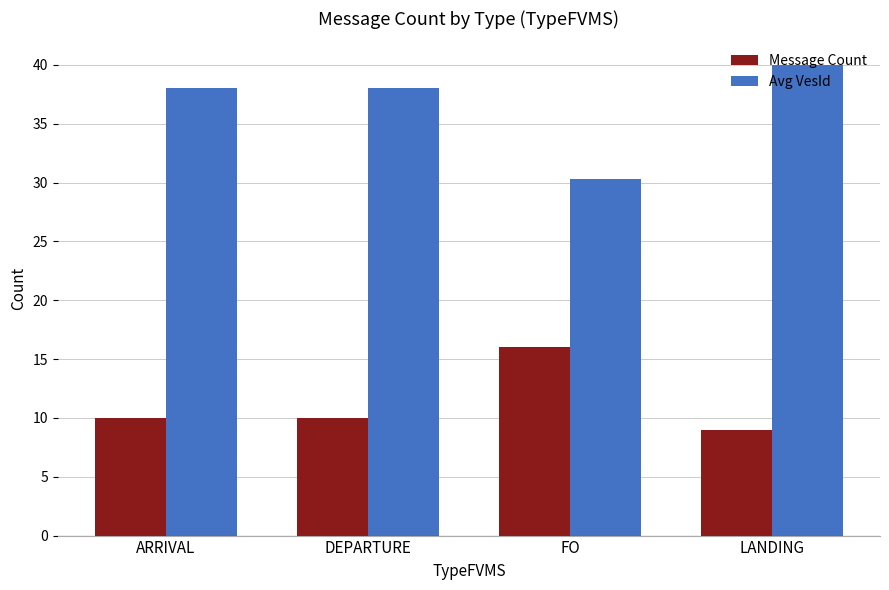

Which label corresponds to the largest value in the chart?

LANDING